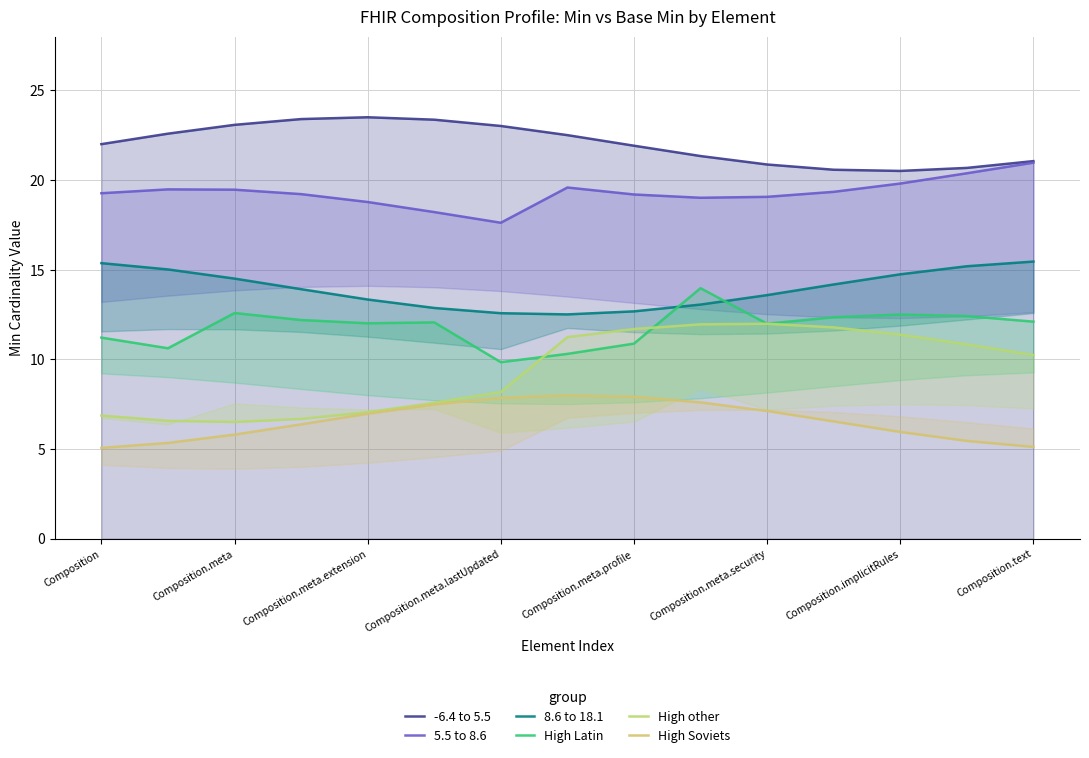

What is the difference between the highest and lowest values at 9?

13.7